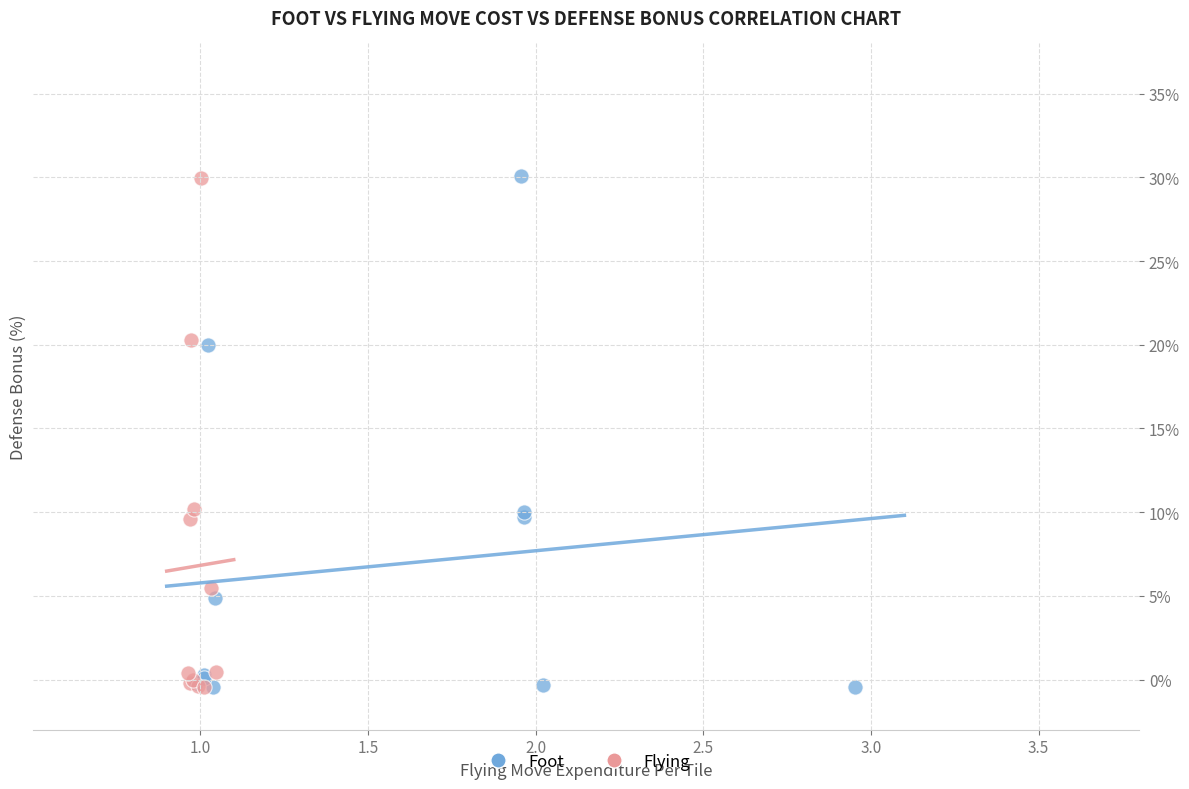

Which series has the largest Y range (max minus min)?

Foot